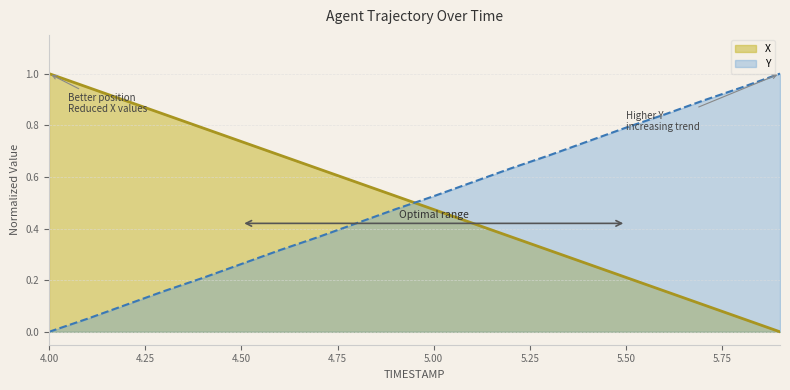

True or false: Y has more than 2 points higher than both neighbors.

False